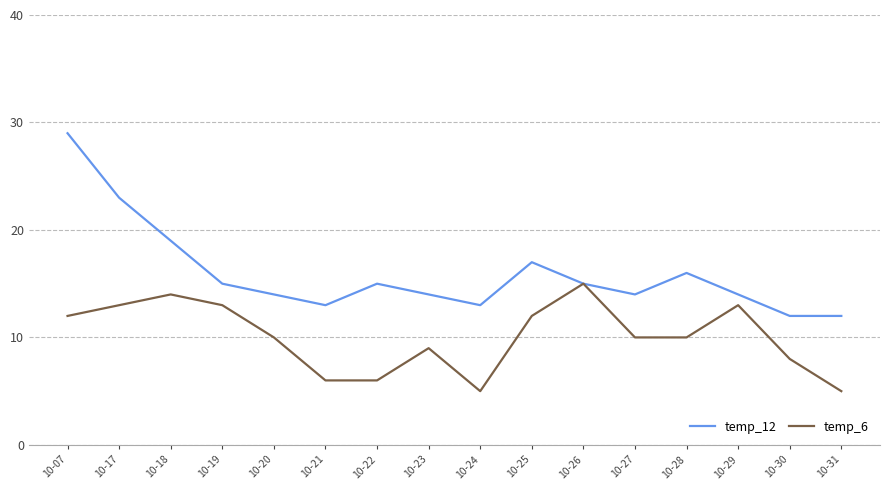

Rank the series by their maximum value, from highest to lowest.

temp_12, temp_6